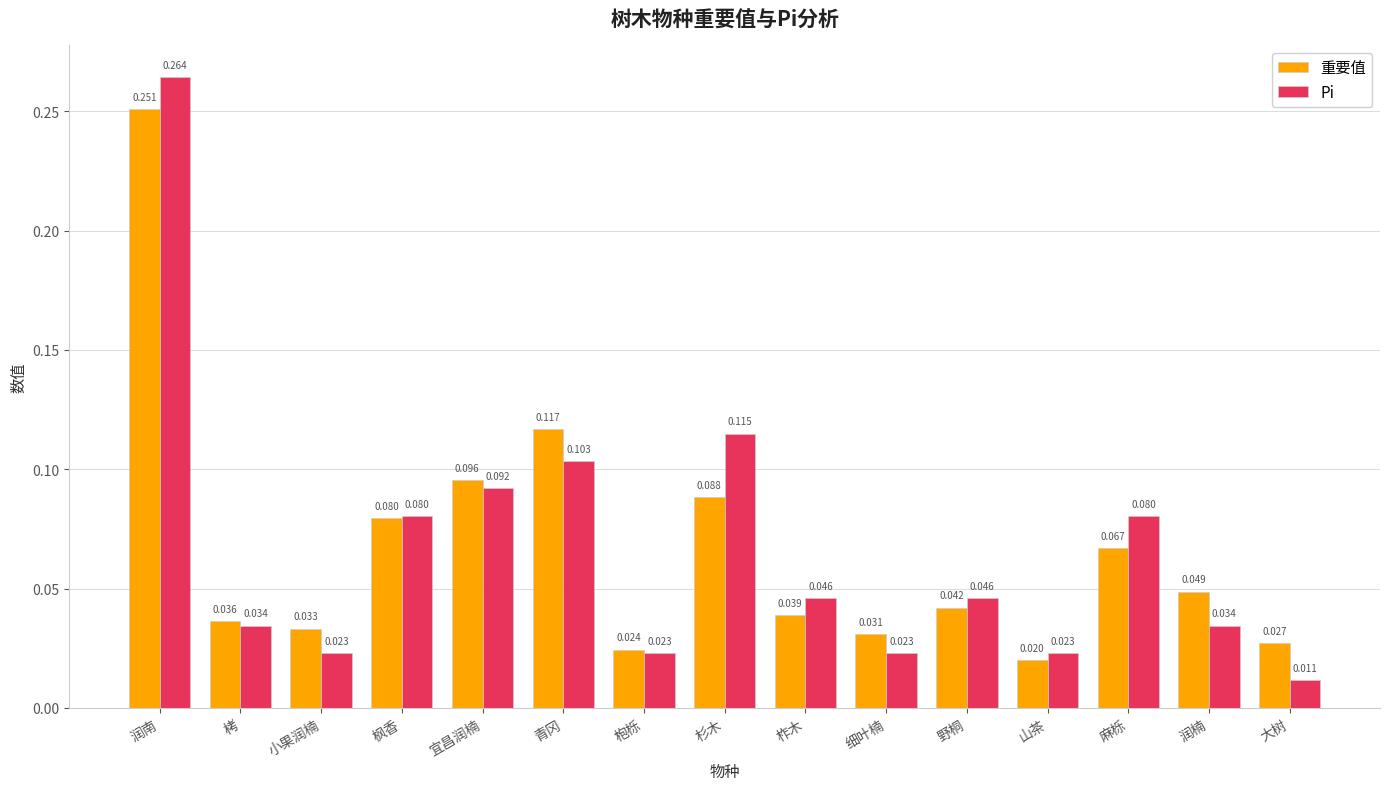

Between 枹栎 and 大树, which series saw the biggest shift?

Pi